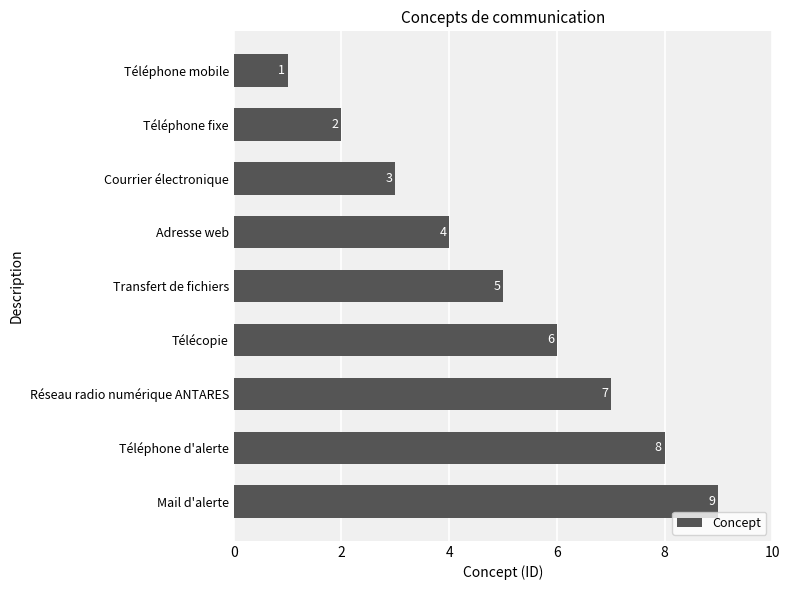

The chart shows a value of 11 at Téléphone d'alerte. True or false?

False